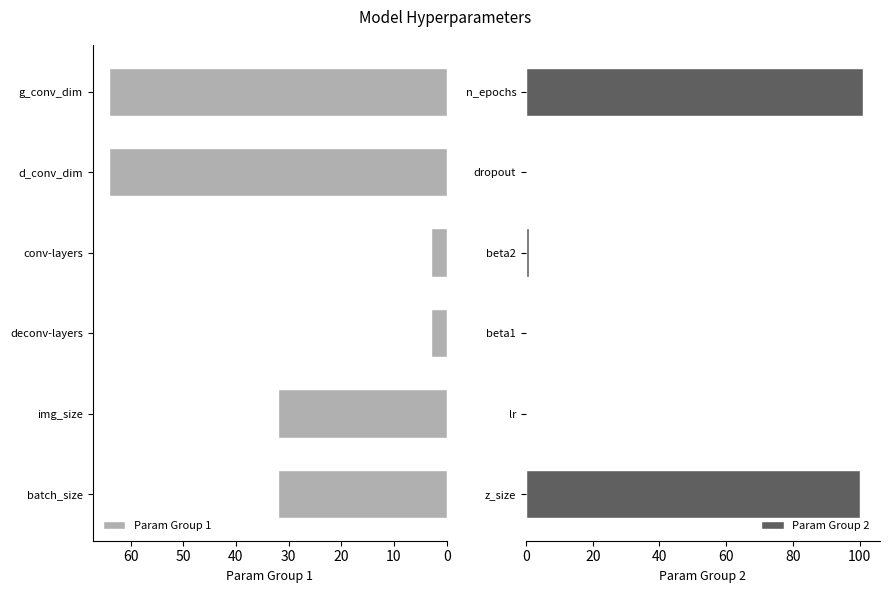

At how many categories does at least one series exceed 28?

4